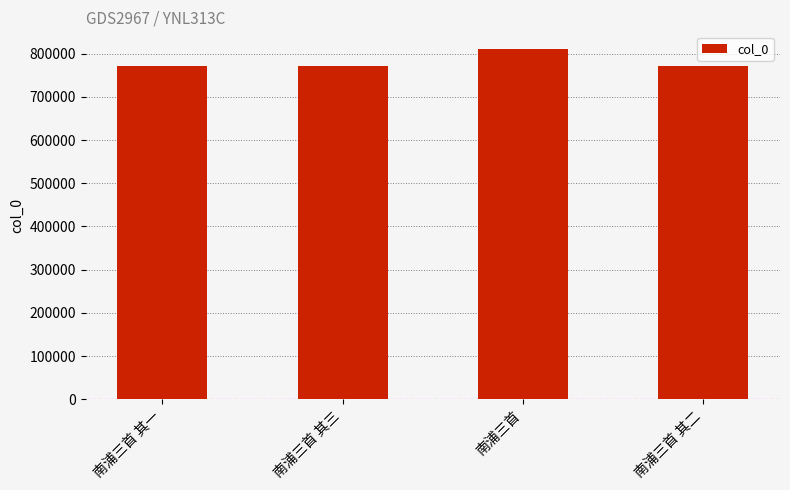

Which category has the highest value across all series?

南浦三首